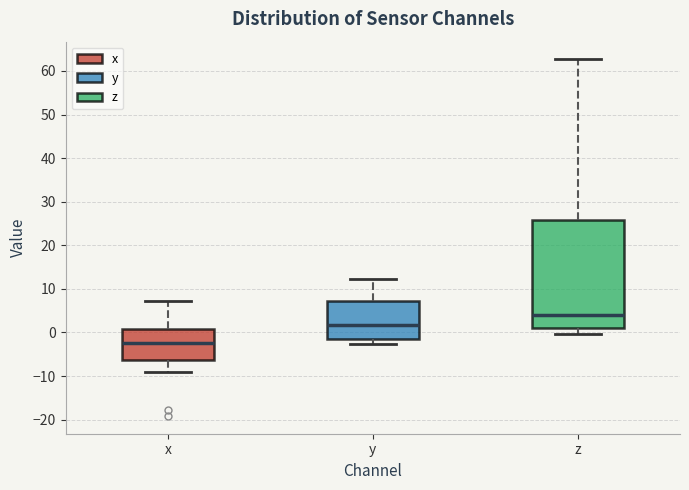

Comparing the boxes themselves (not the whiskers), which one is the tallest?

z